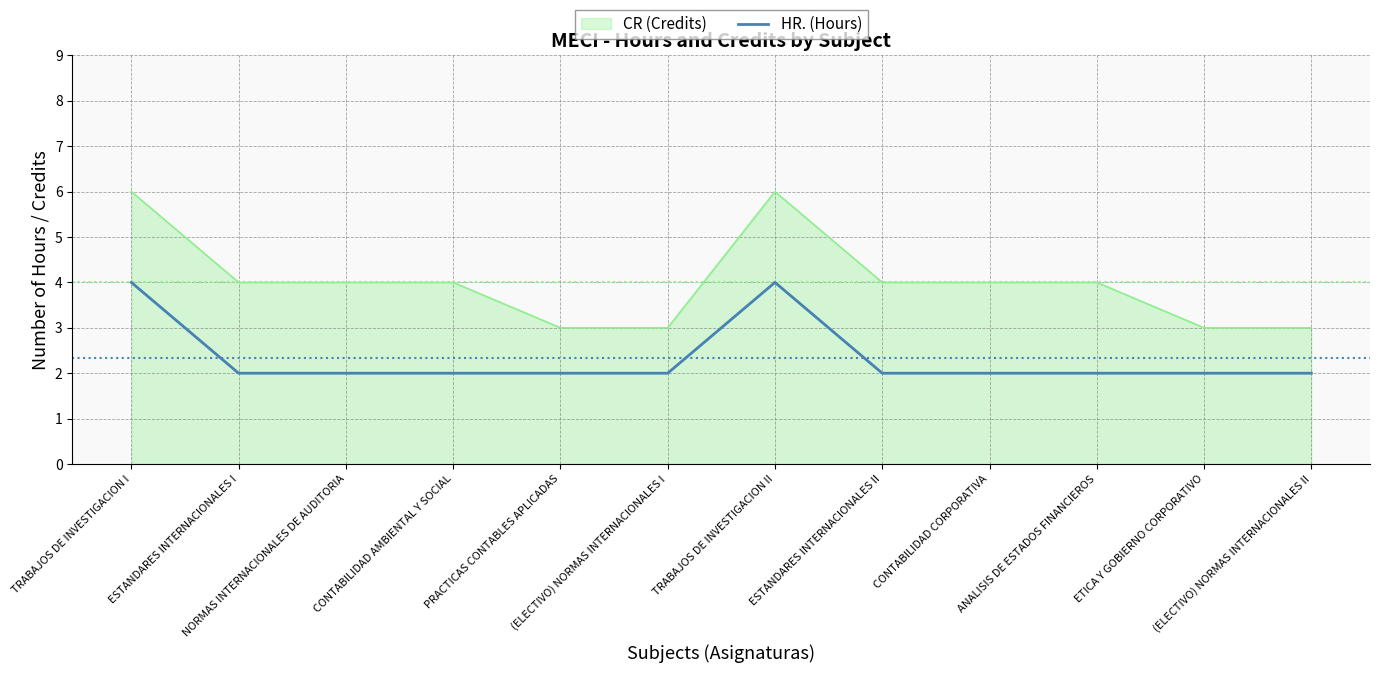

Which series has the largest total across all categories?

CR (Credits)